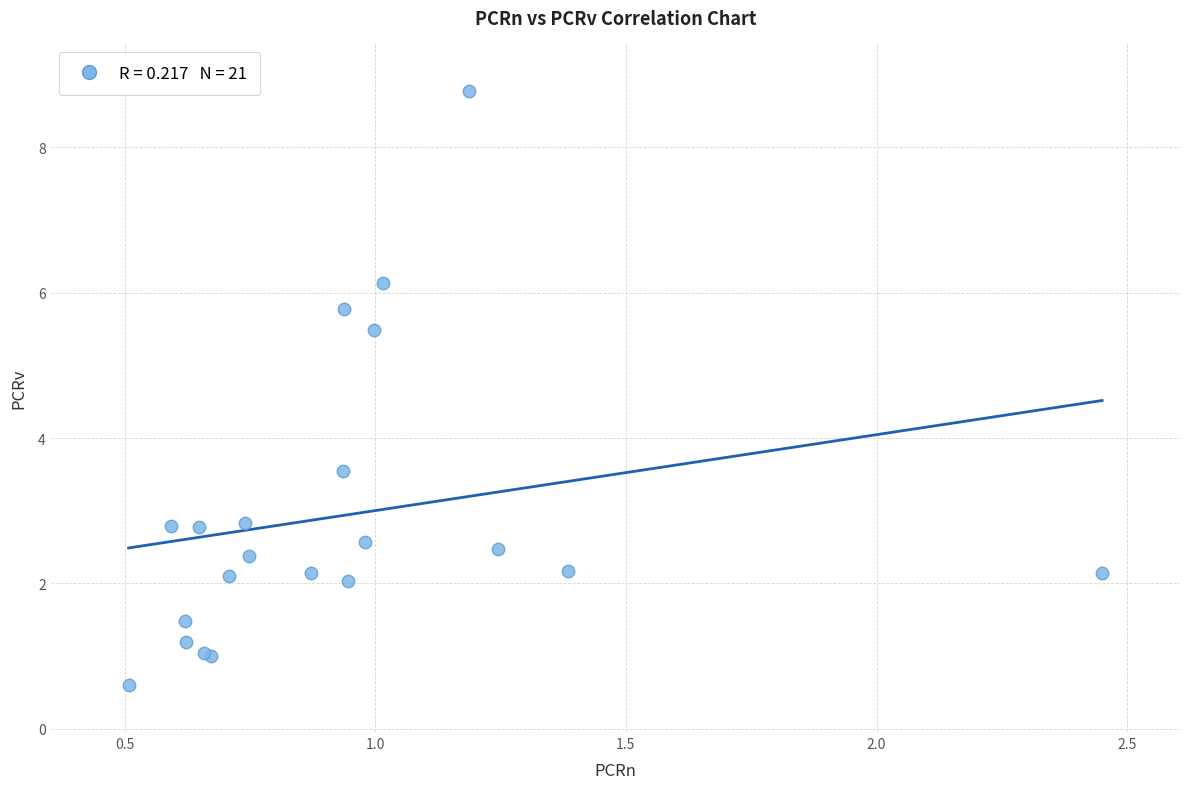

What Y value in the scatter plot is closest to 4?

3.5